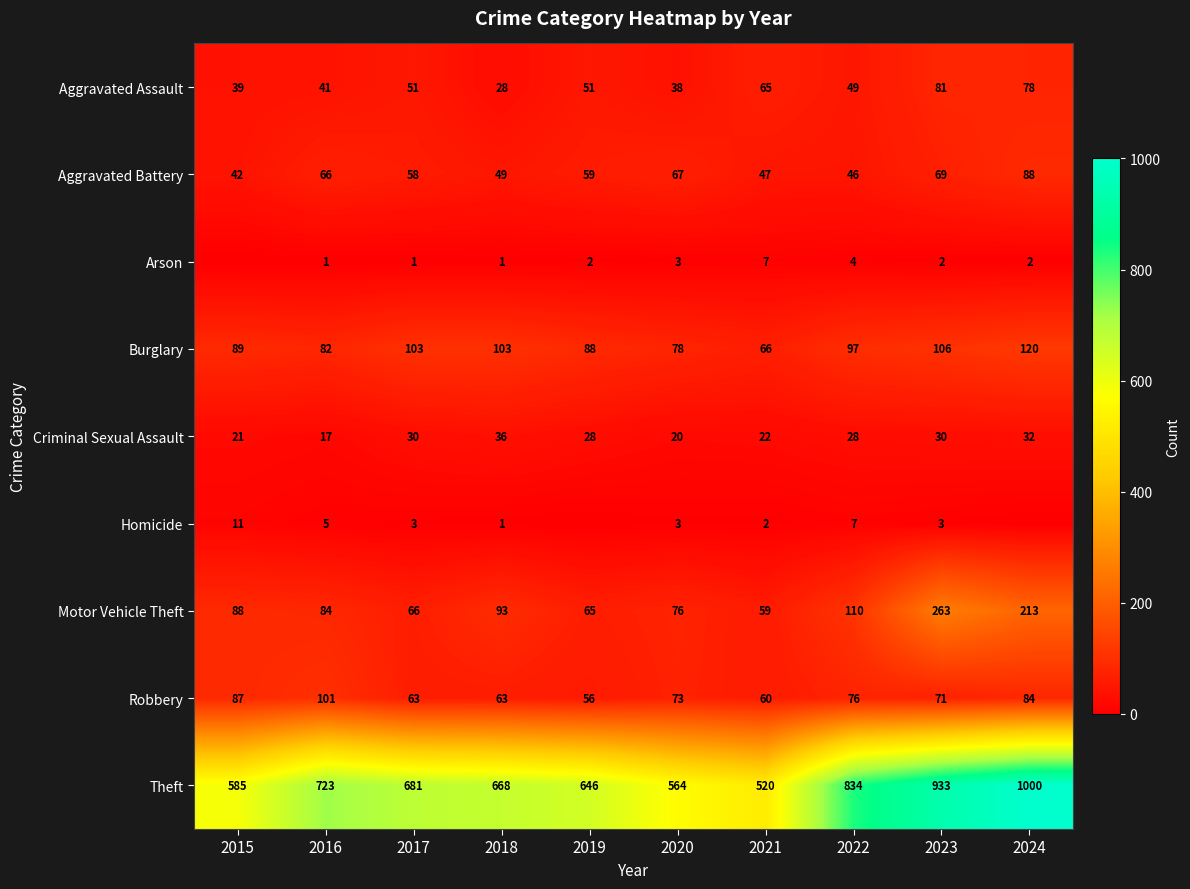

How many categories are shown in the chart?

10